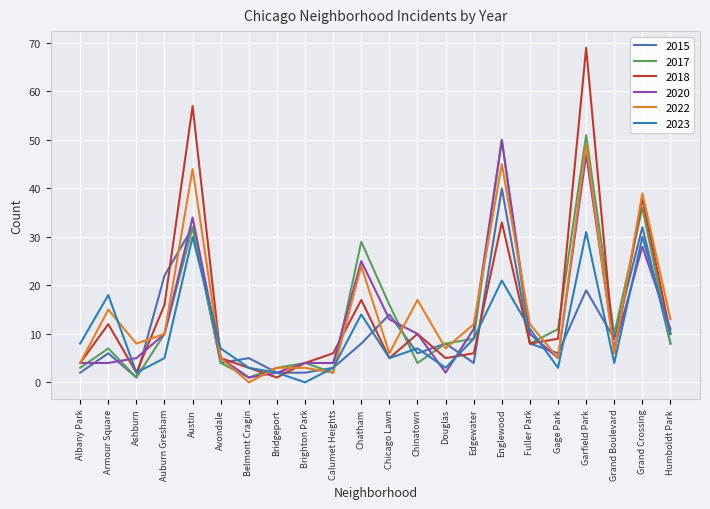

What value does the 2017 series have at Auburn Gresham?

10